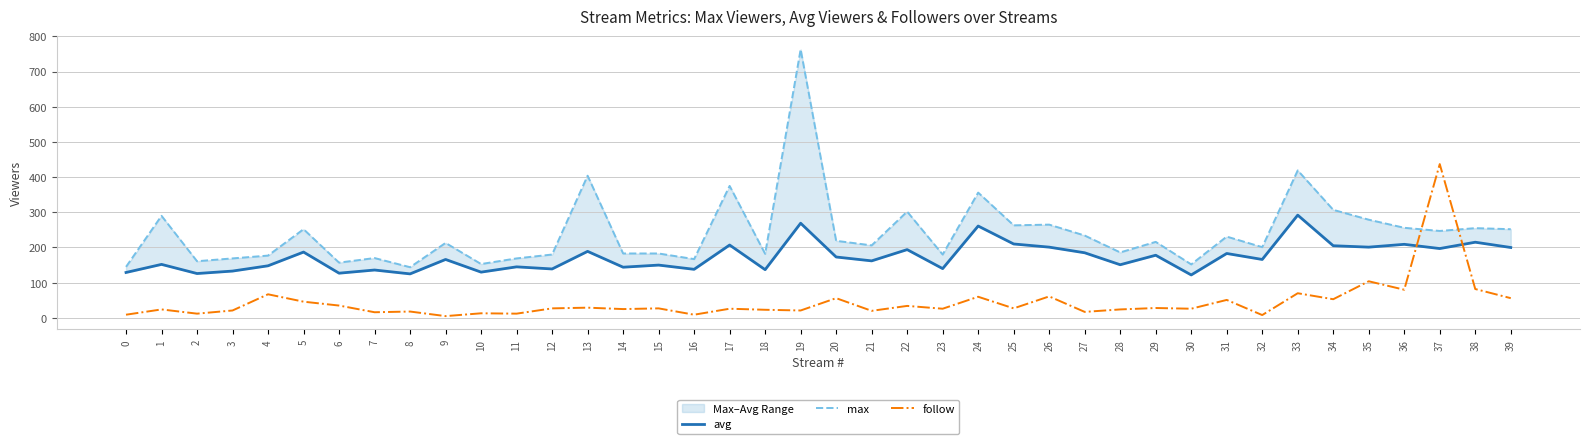

At which category does avg reach its first local valley?

2